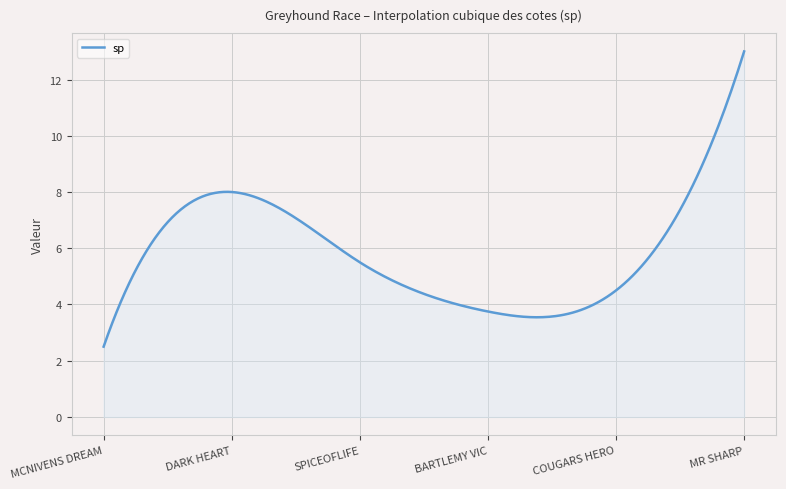

What is the difference between the maximum and minimum values?

10.5